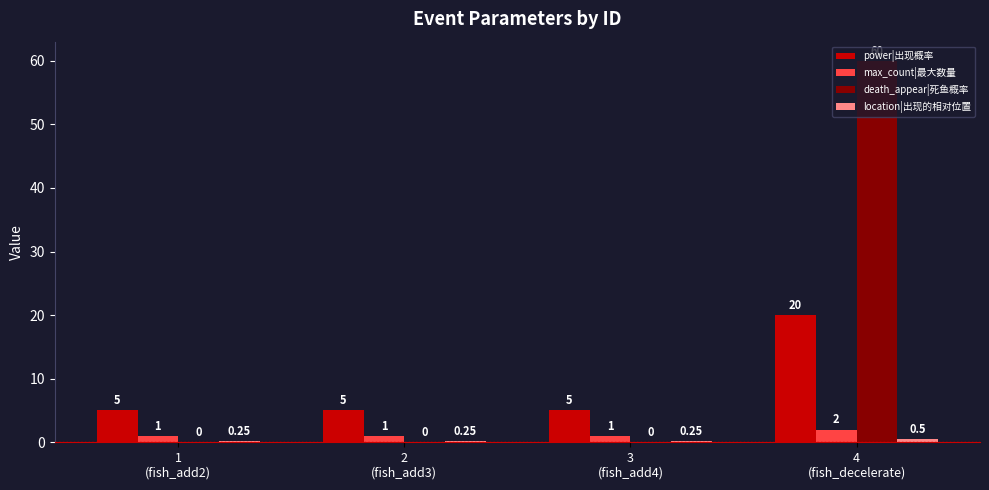

What is the sum of all power|出现概率 values?

35.0